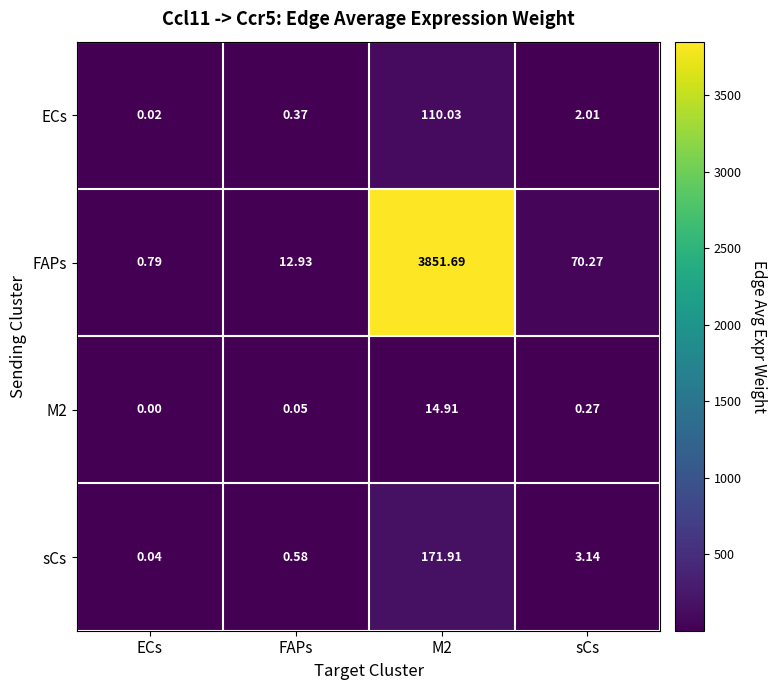

Between FAPs and M2, which series saw the biggest shift?

FAPs